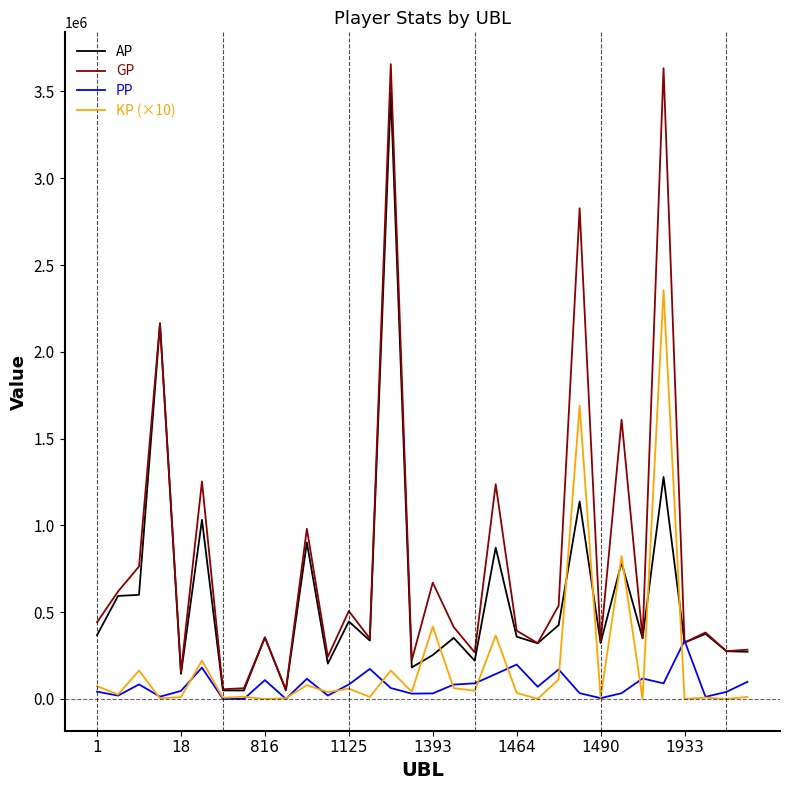

Which series has the largest range (max minus min)?

GP